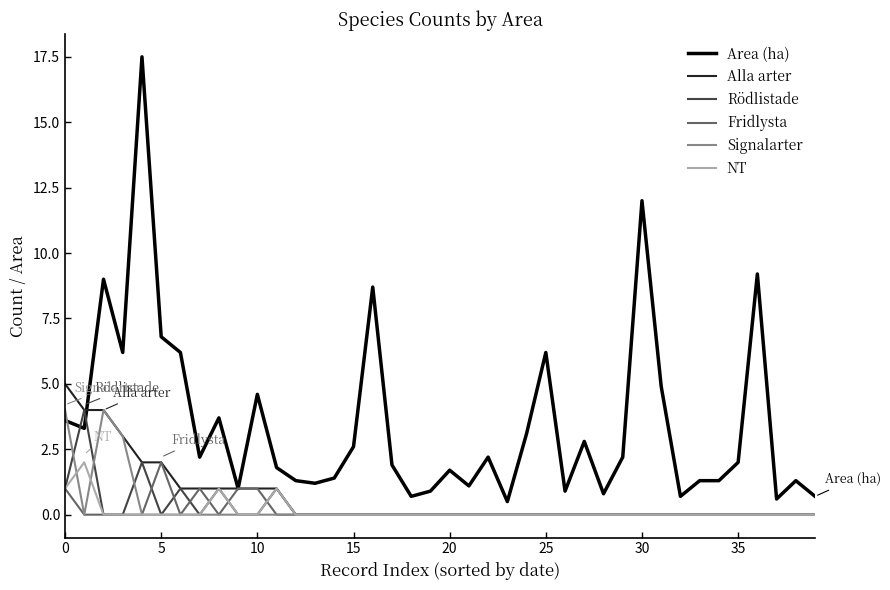

What is the greatest value displayed?

17.5